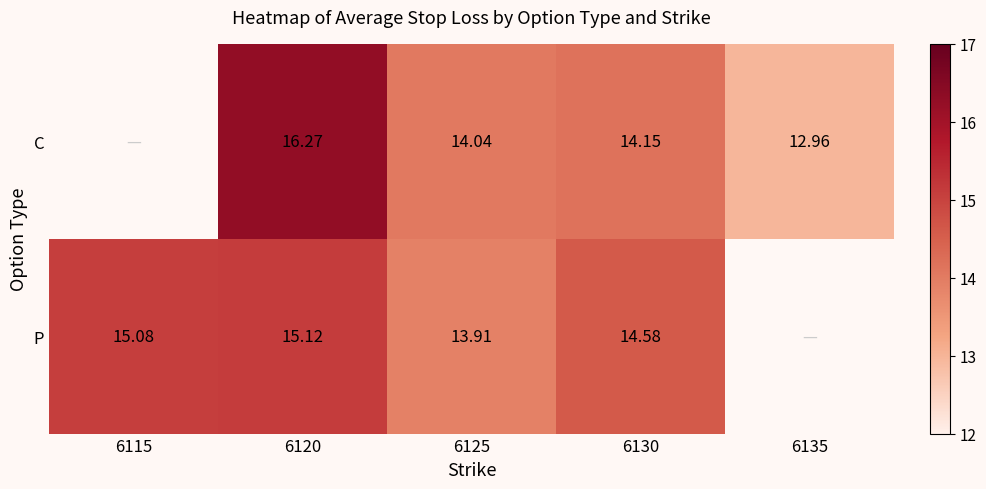

At which category does the chart reach its minimum across all series?

6135